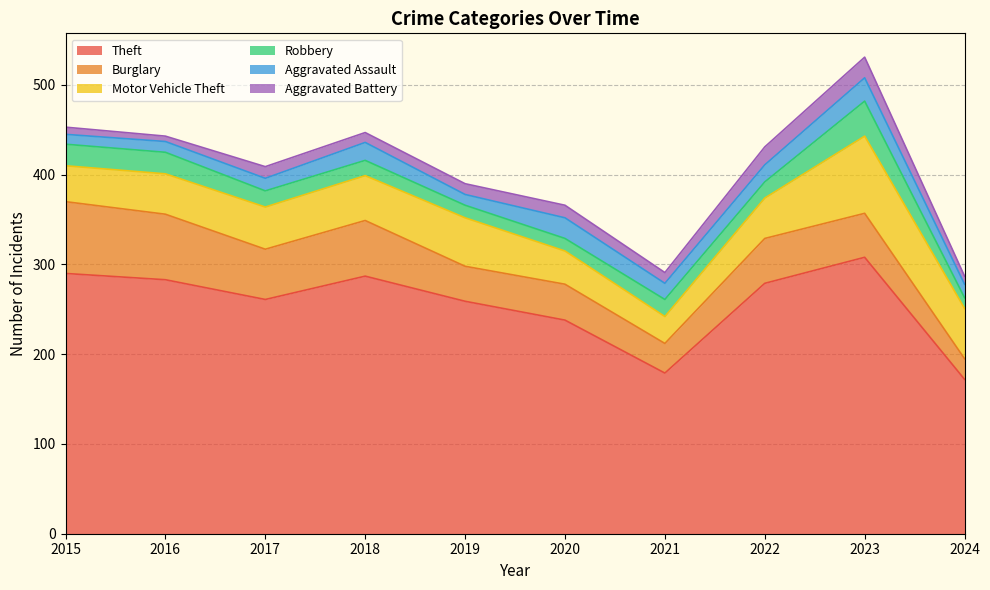

What is the minimum value for Theft?

172